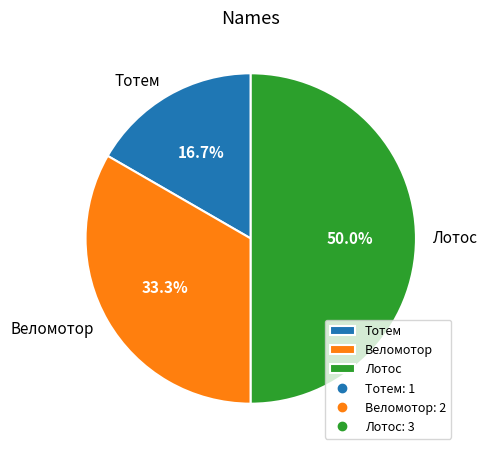

Does Веломотор account for over 50% of the chart?

No